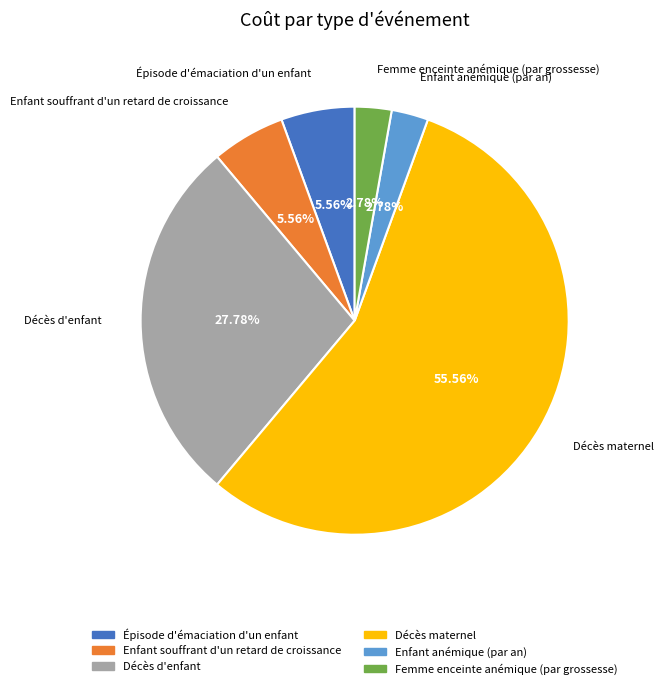

What percentage is the Épisode d'émaciation d'un enfant slice, to the nearest percent?

6%